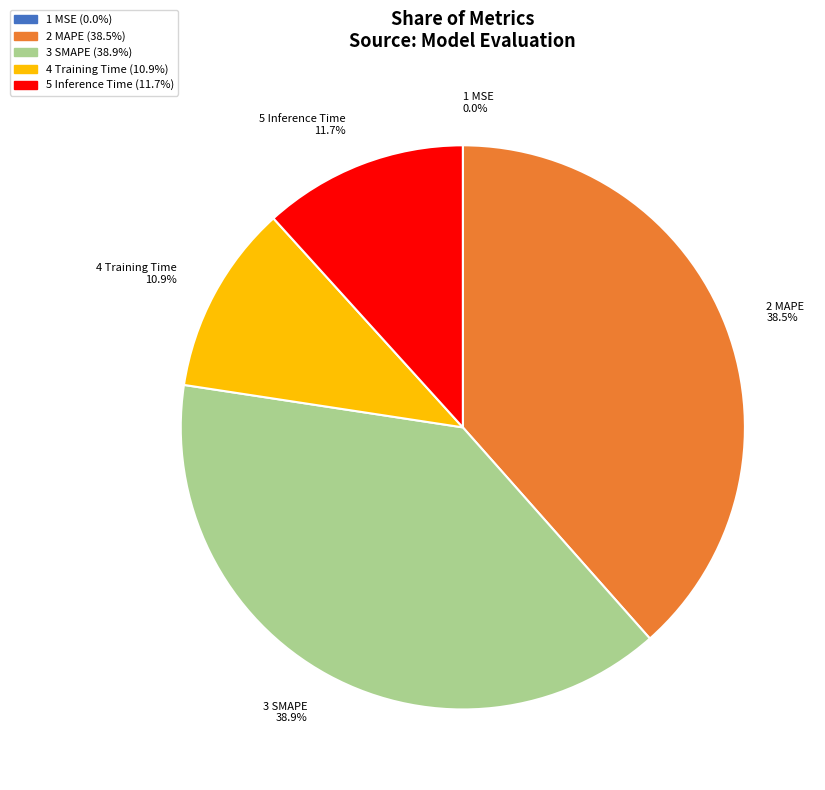

Does any single category account for the majority?

No